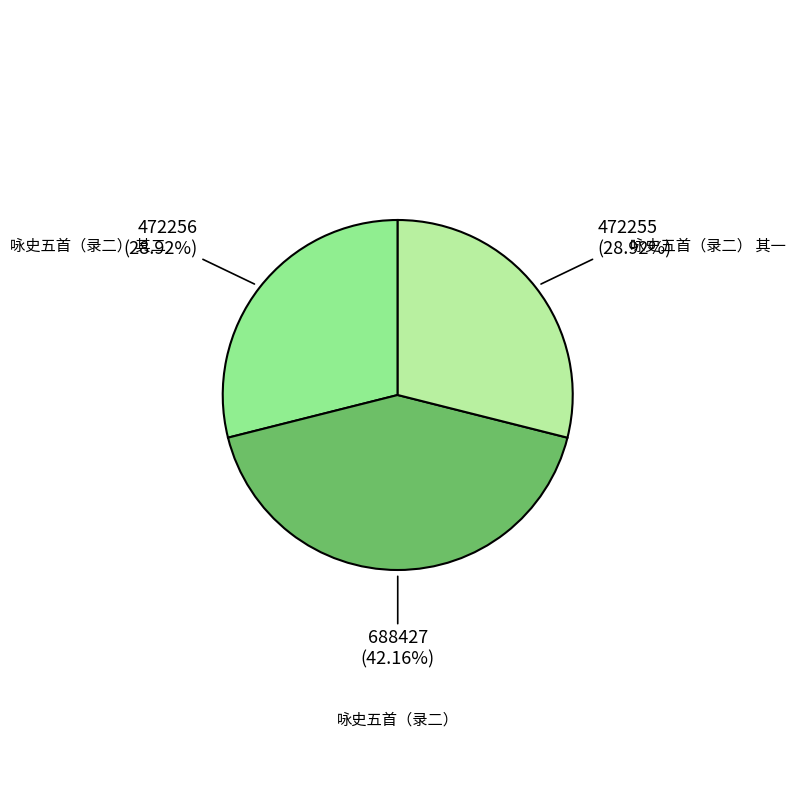

Is there a majority slice in this chart?

No